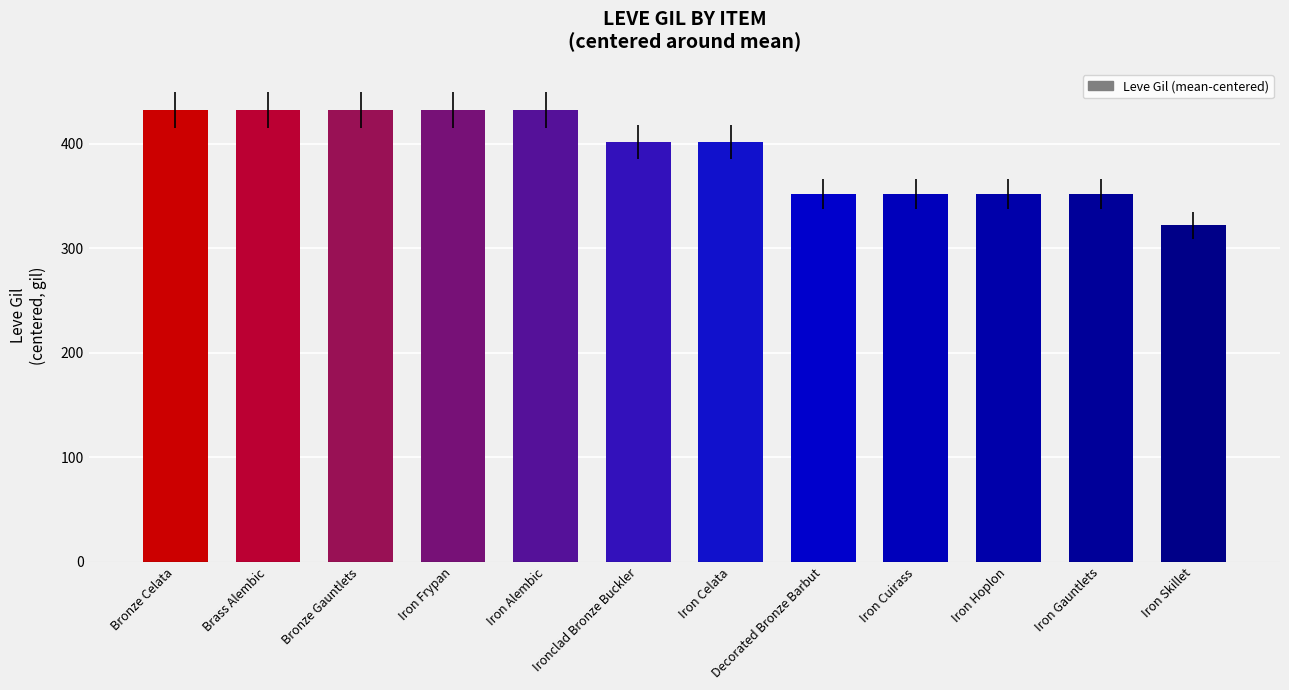

What position from the right is Iron Celata?

6